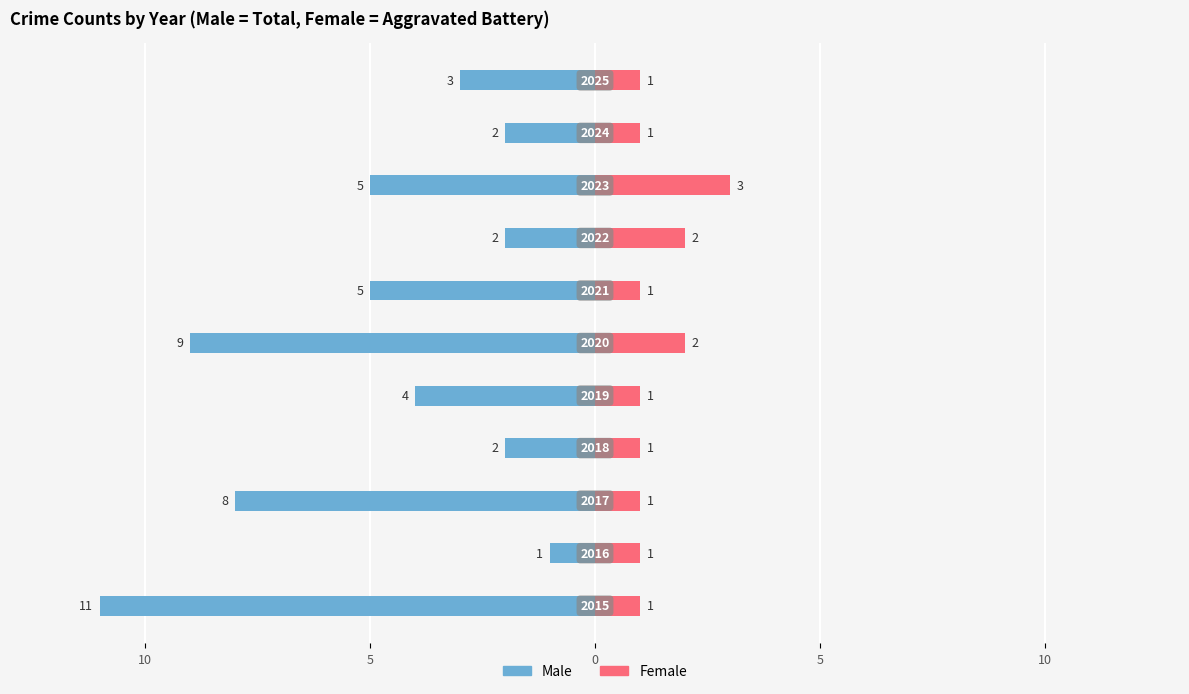

Is it true that Male equals -5 at 8?

True